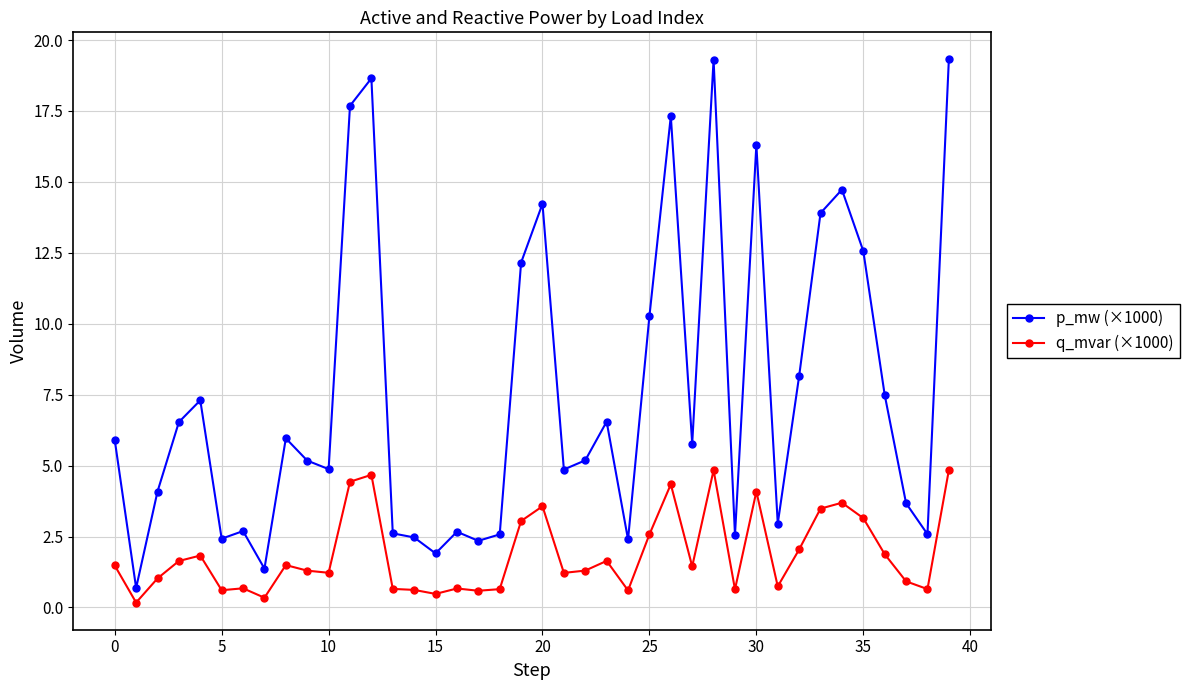

Rank the series by their average value, from highest to lowest.

p_mw (×1000), q_mvar (×1000)